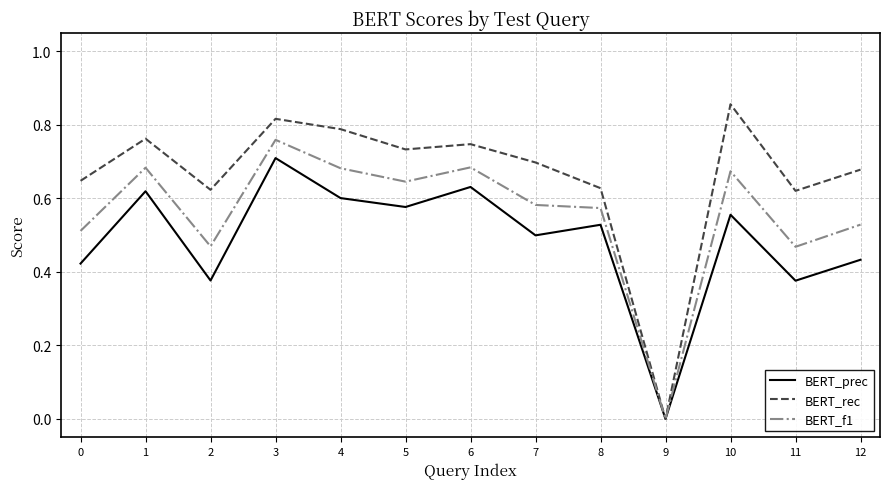

Which series has the largest total across all categories?

BERT_rec